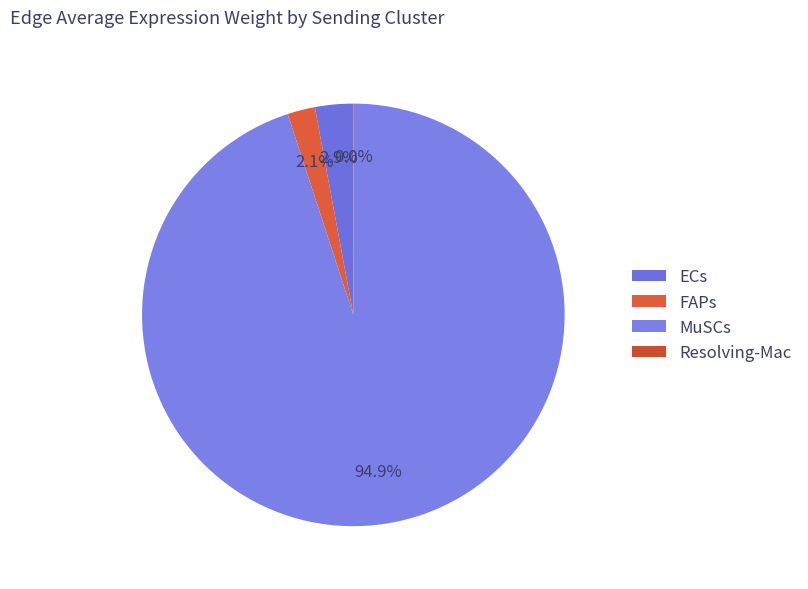

Which category has the smallest portion of the pie?

Resolving-Mac